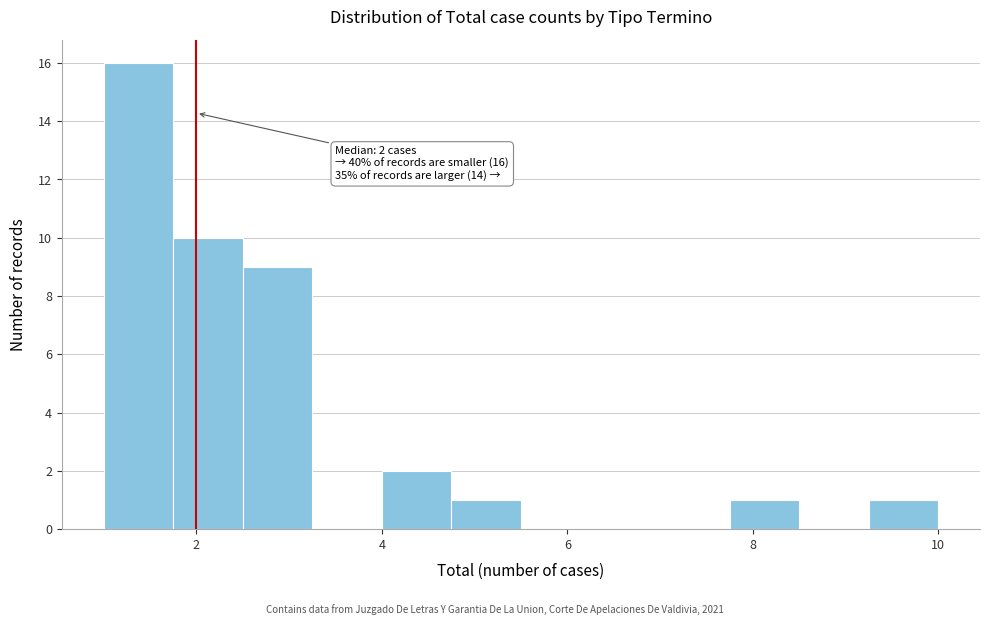

Read against the x-axis, roughly where is the centre of the tallest bar?

1.4